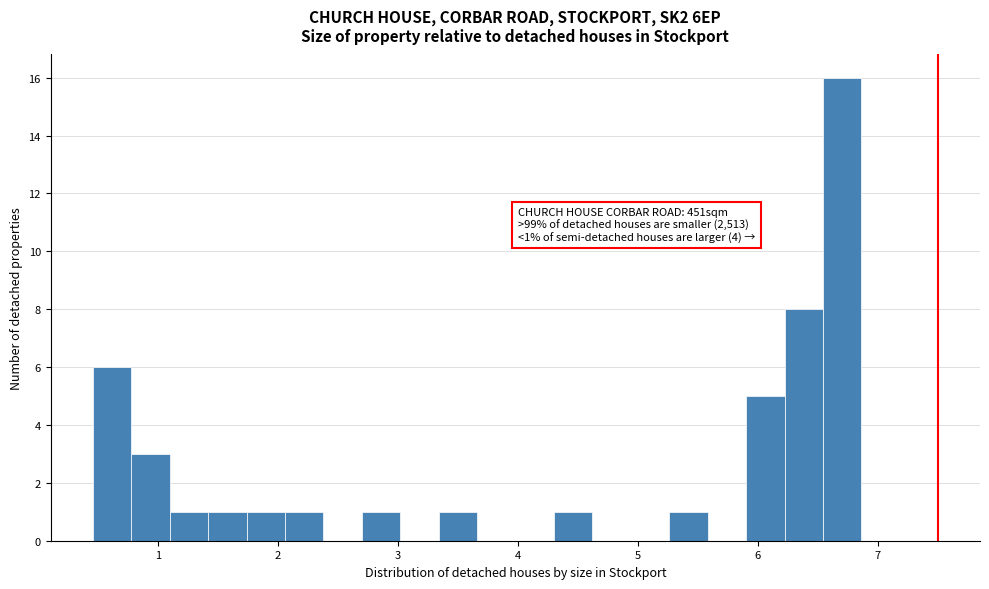

Around what value on the x-axis is the tallest bar? Give the approximate position of its centre, as read against the axis.

6.7